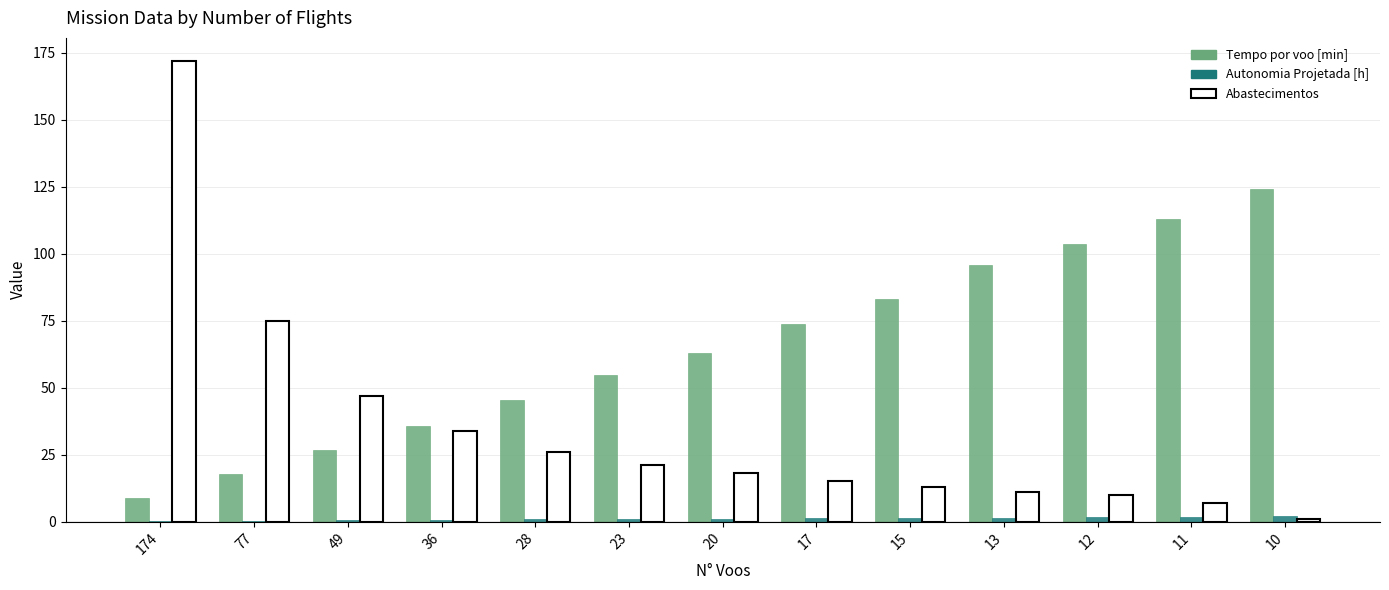

At which label is Abastecimentos closest to 86?

77